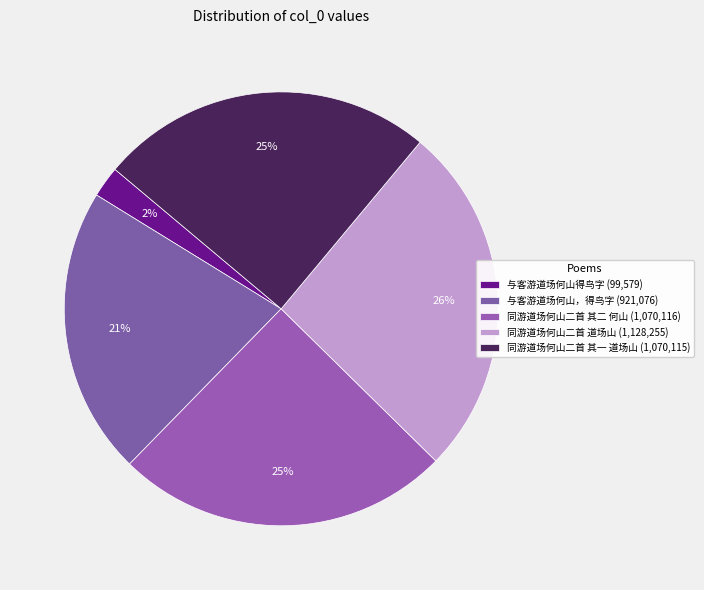

True or false: 与客游道场何山，得鸟字 accounts for 11% of the total.

False